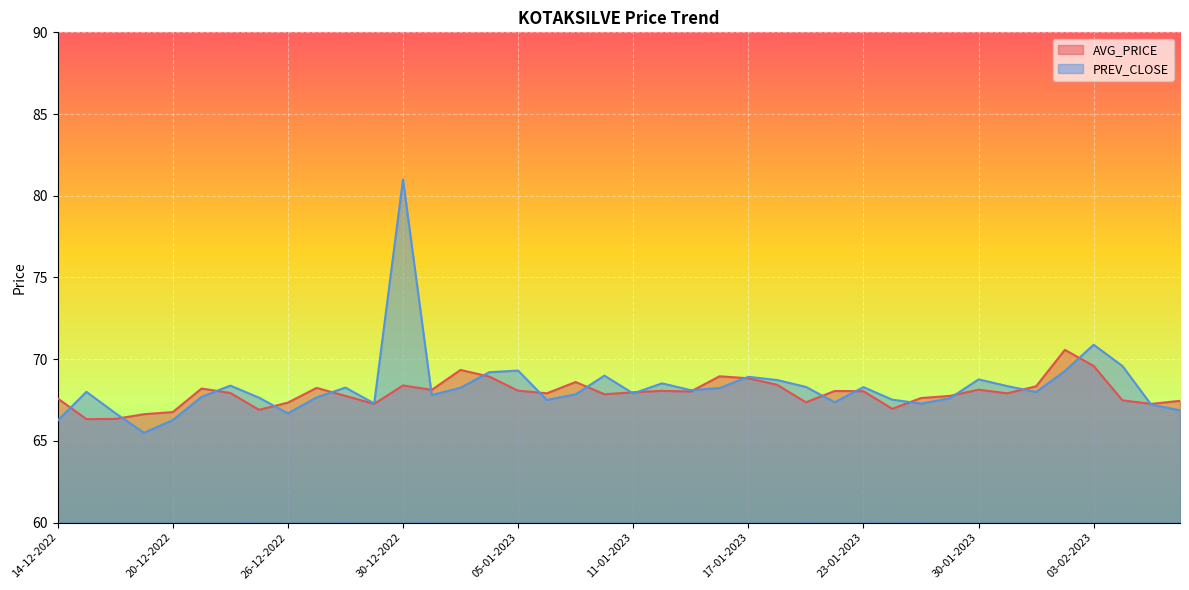

In AVG_PRICE, how many points are higher than both neighbors (excluding endpoints)?

10